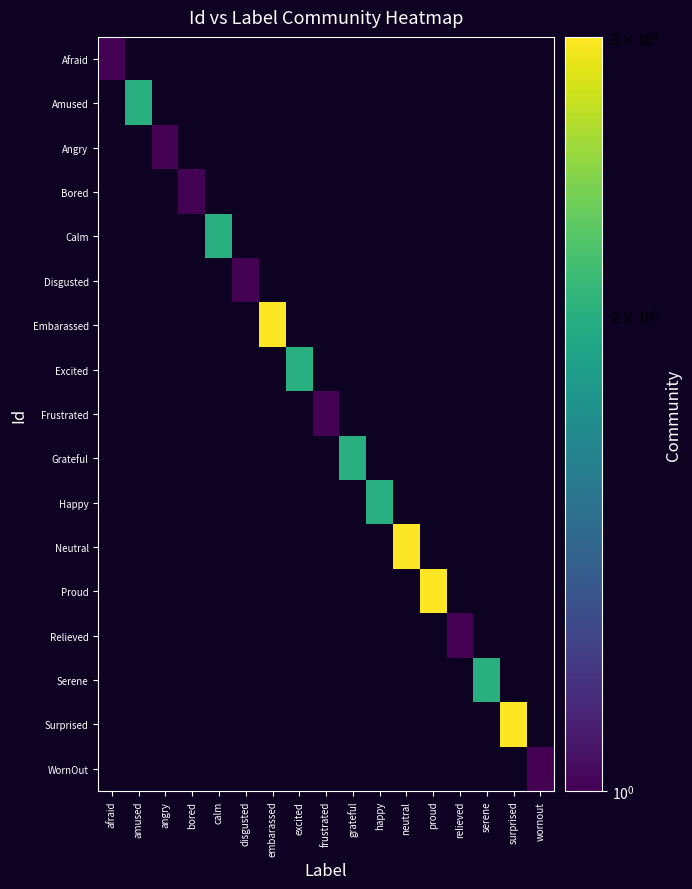

Count the number of data series in this chart.

17